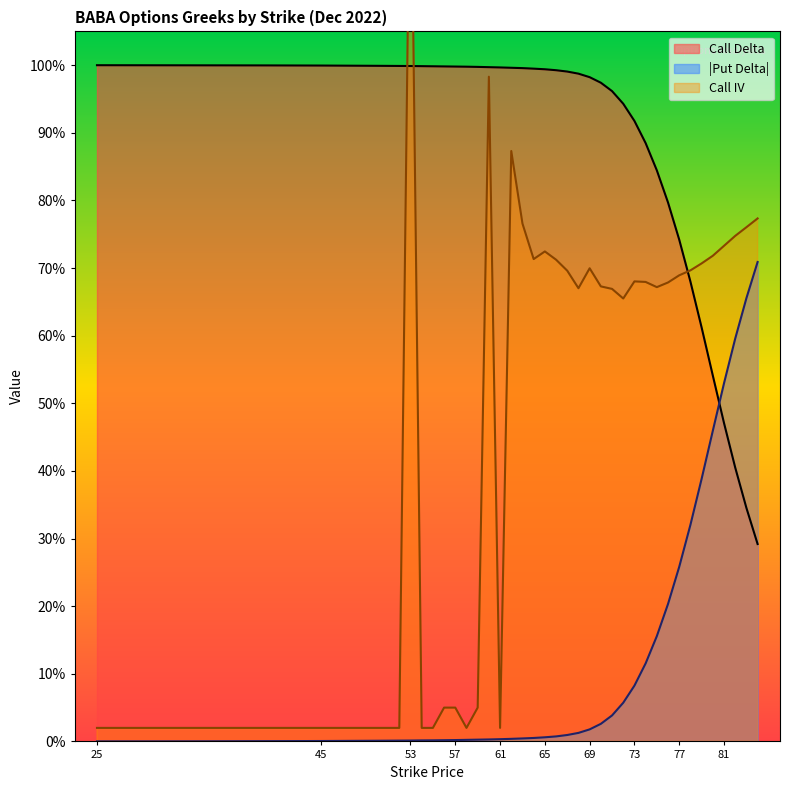

Which series changed the most between 63 and 72?

Call IV